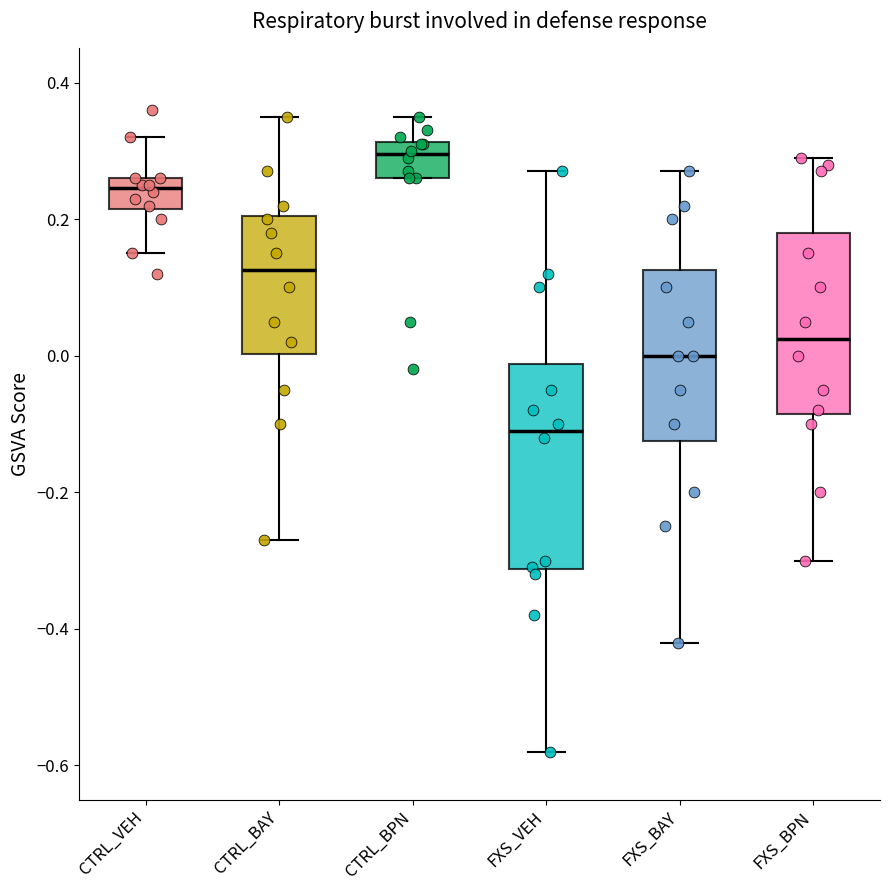

Reading left to right, transcribe this box plot: for each box, give where its median line is, the range the box spans, and where its two whiskers end, as read against the y-axis. The values are not printed on the chart, so give them approximately, as read against the axis.

CTRL_VEH: median 0.24, box 0.22 to 0.26, whiskers 0.16 to 0.32
CTRL_BAY: median 0.12, box 0.00 to 0.20, whiskers -0.26 to 0.36
CTRL_BPN: median 0.30, box 0.26 to 0.32, whiskers 0.26 to 0.36
FXS_VEH: median -0.10, box -0.32 to -0.02, whiskers -0.58 to 0.28
FXS_BAY: median 0.00, box -0.12 to 0.12, whiskers -0.42 to 0.28
FXS_BPN: median 0.02, box -0.08 to 0.18, whiskers -0.30 to 0.30